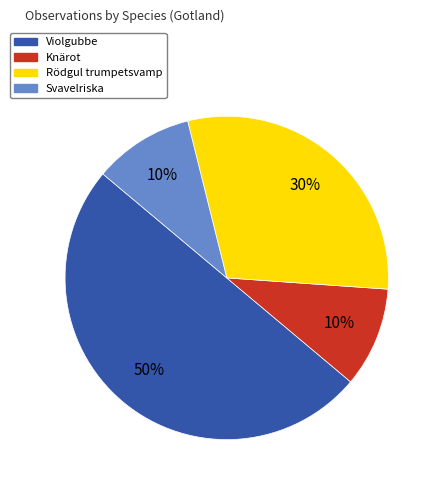

Which slice is the largest?

Violgubbe